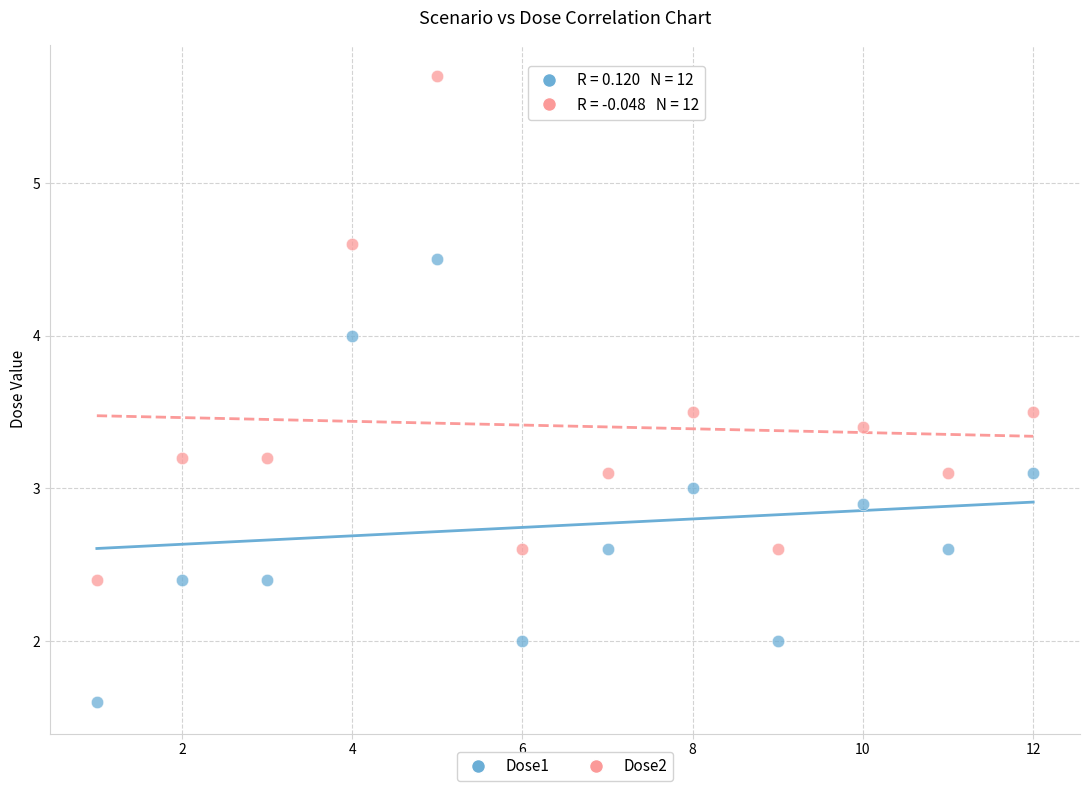

Which series contains the highest Y value?

Dose2